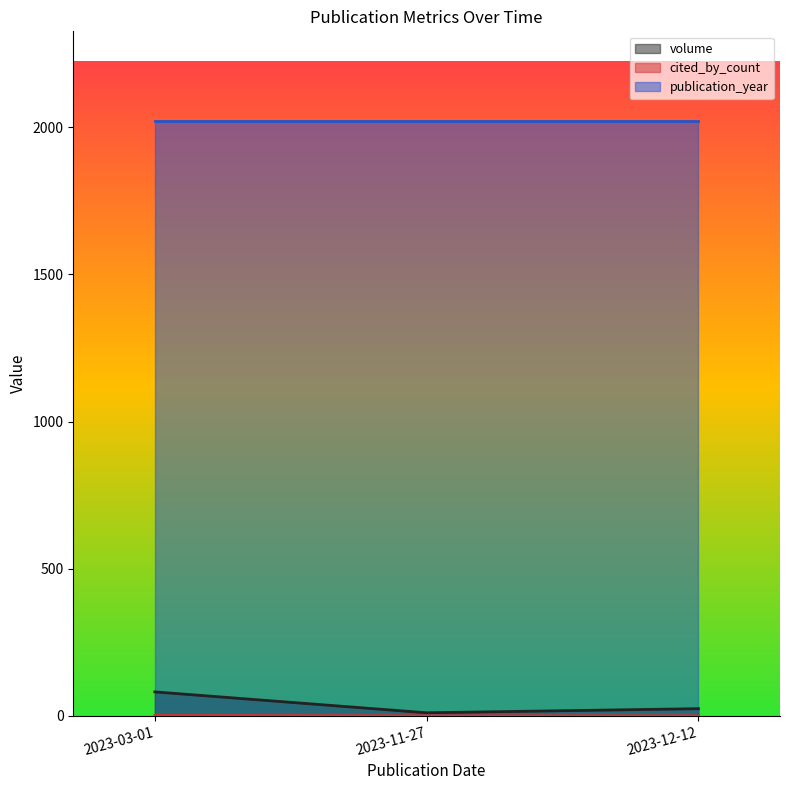

What is the maximum value for volume?

81